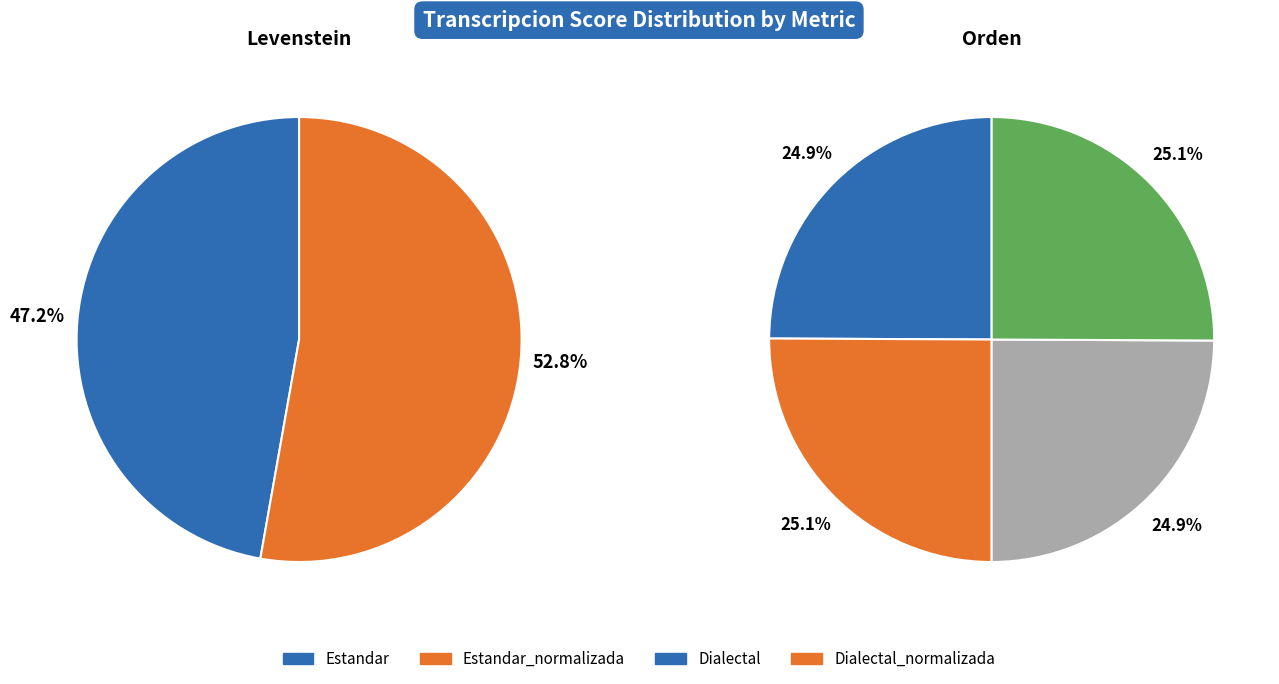

Combined, what portion of the pie is orden and 3?

52.8%